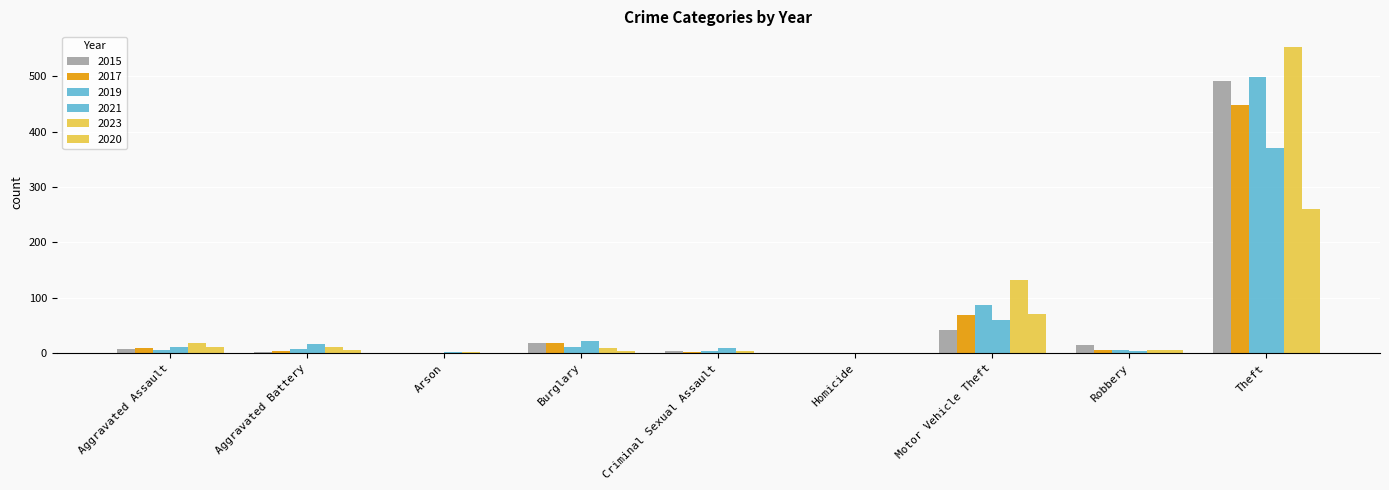

Where is 2023 nearest to the value 276?

Motor Vehicle Theft